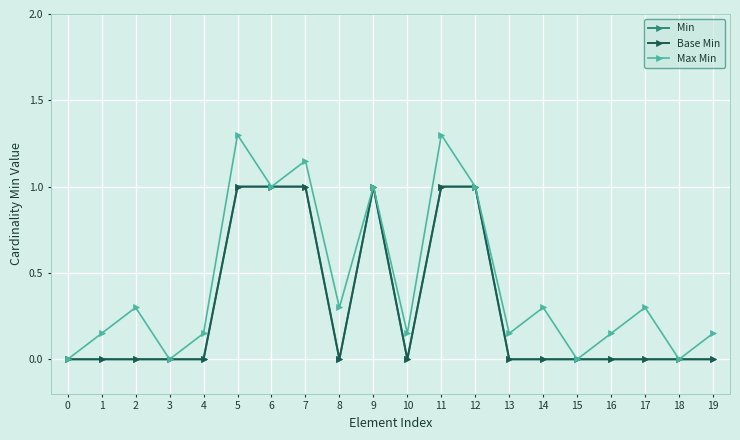

Does the chart have visible grid lines?

Yes